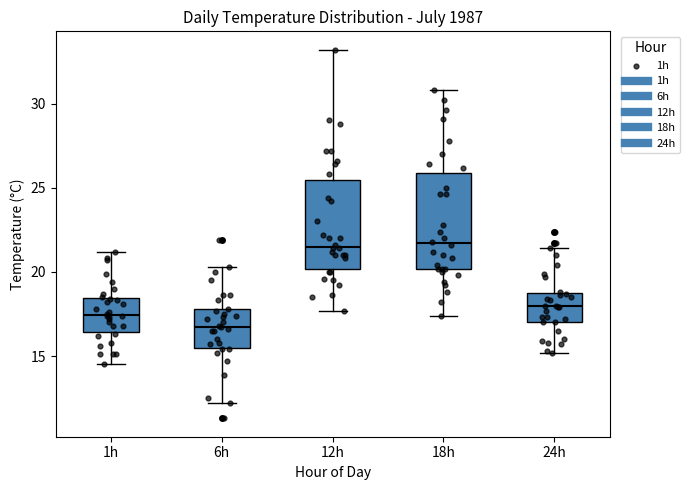

Reading left to right, read every box against the y-axis: the position of its median line, the range the box covers, and the ends of its whiskers. The values are not printed on the chart, so give them approximately, as read against the axis.

1h: median 17.5, box 16.5 to 18.5, whiskers 14.5 to 21.0
6h: median 17.0, box 15.5 to 18.0, whiskers 12.0 to 20.5
12h: median 21.5, box 20.0 to 25.5, whiskers 17.5 to 33.0
18h: median 21.5, box 20.0 to 26.0, whiskers 17.5 to 31.0
24h: median 18.0, box 17.0 to 19.0, whiskers 15.0 to 21.5